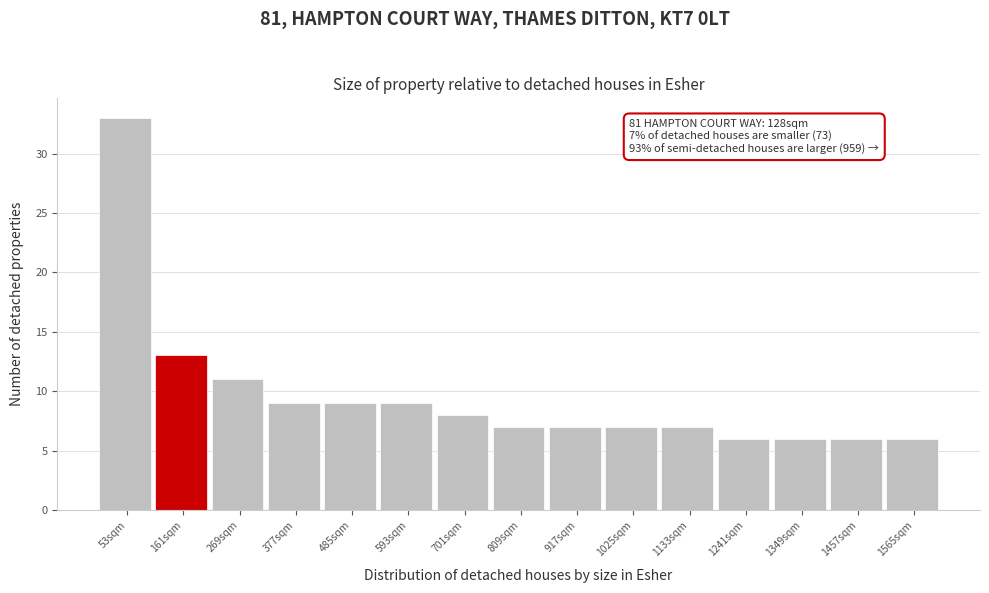

Over which range of the x-axis is the bar tallest?

0 to 100